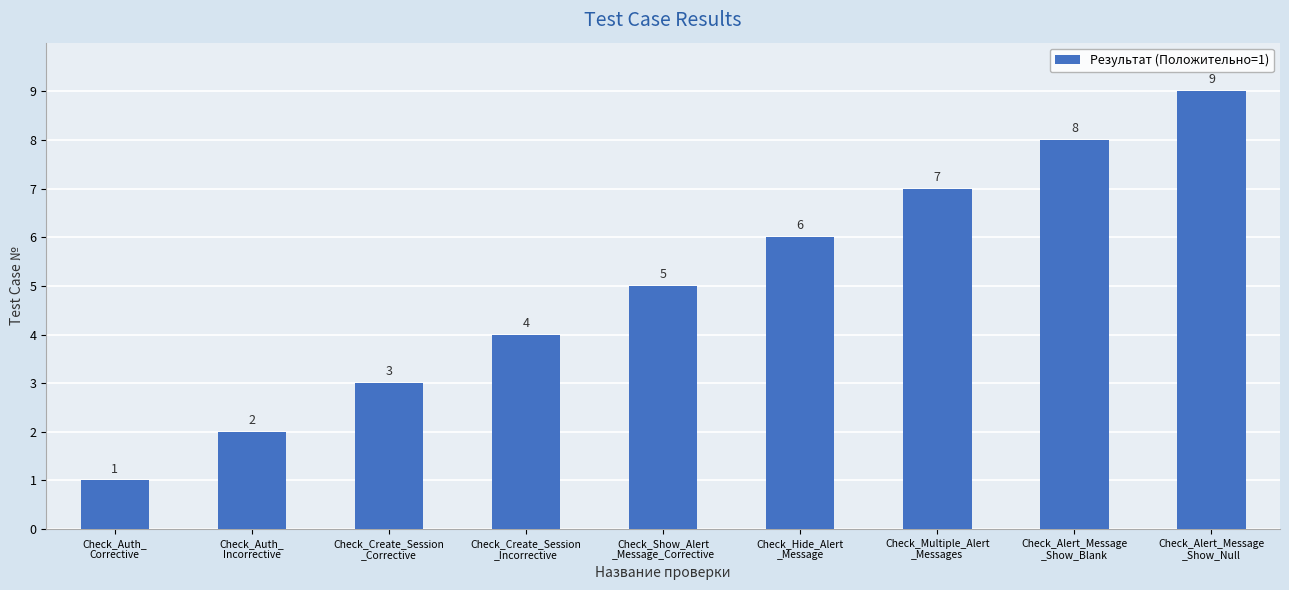

List the labels in order of value, smallest first.

Check_Auth_
Corrective, Check_Auth_
Incorrective, Check_Create_Session
_Corrective, Check_Create_Session
_Incorrective, Check_Show_Alert
_Message_Corrective, Check_Hide_Alert
_Message, Check_Multiple_Alert
_Messages, Check_Alert_Message
_Show_Blank, Check_Alert_Message
_Show_Null